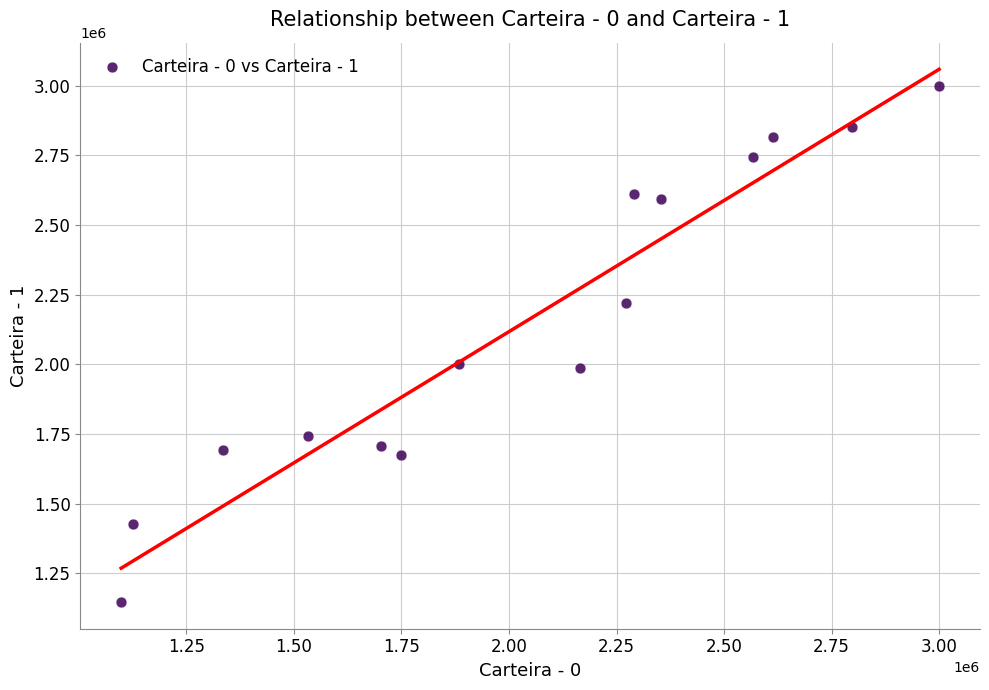

What is the range of Y values (max minus min)?

1852750.4